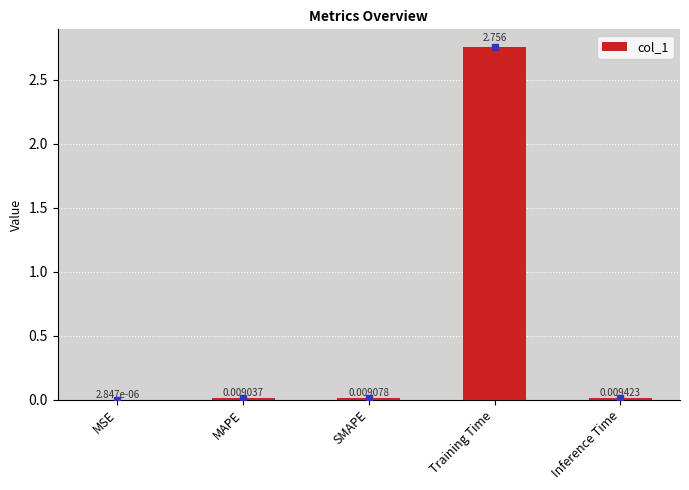

Between Inference Time and SMAPE, which is larger?

Inference Time